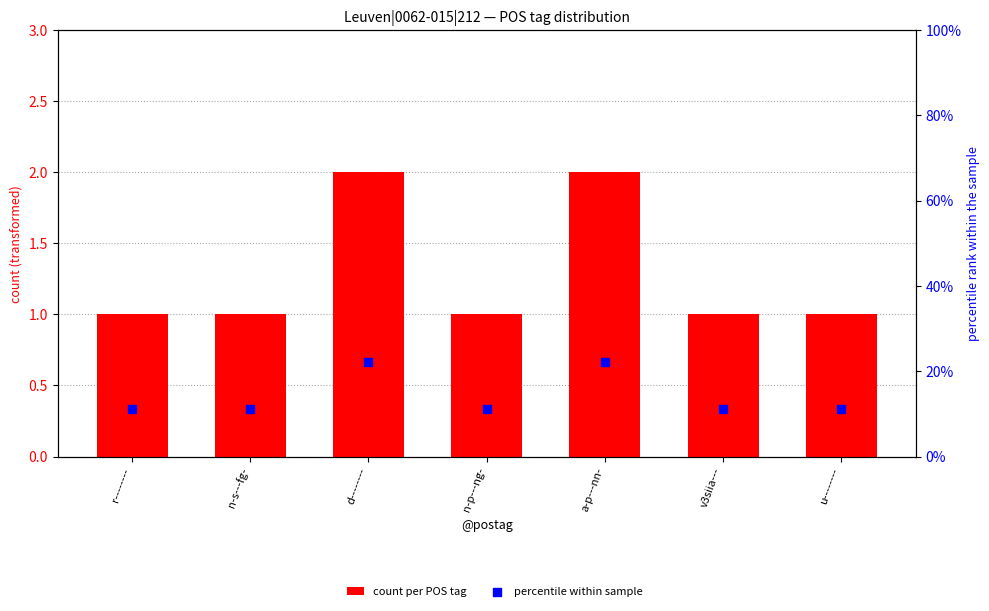

Is the value of percentile within sample at n-s---fg- greater than the value of count per POS tag at a-p---nn-?

Yes